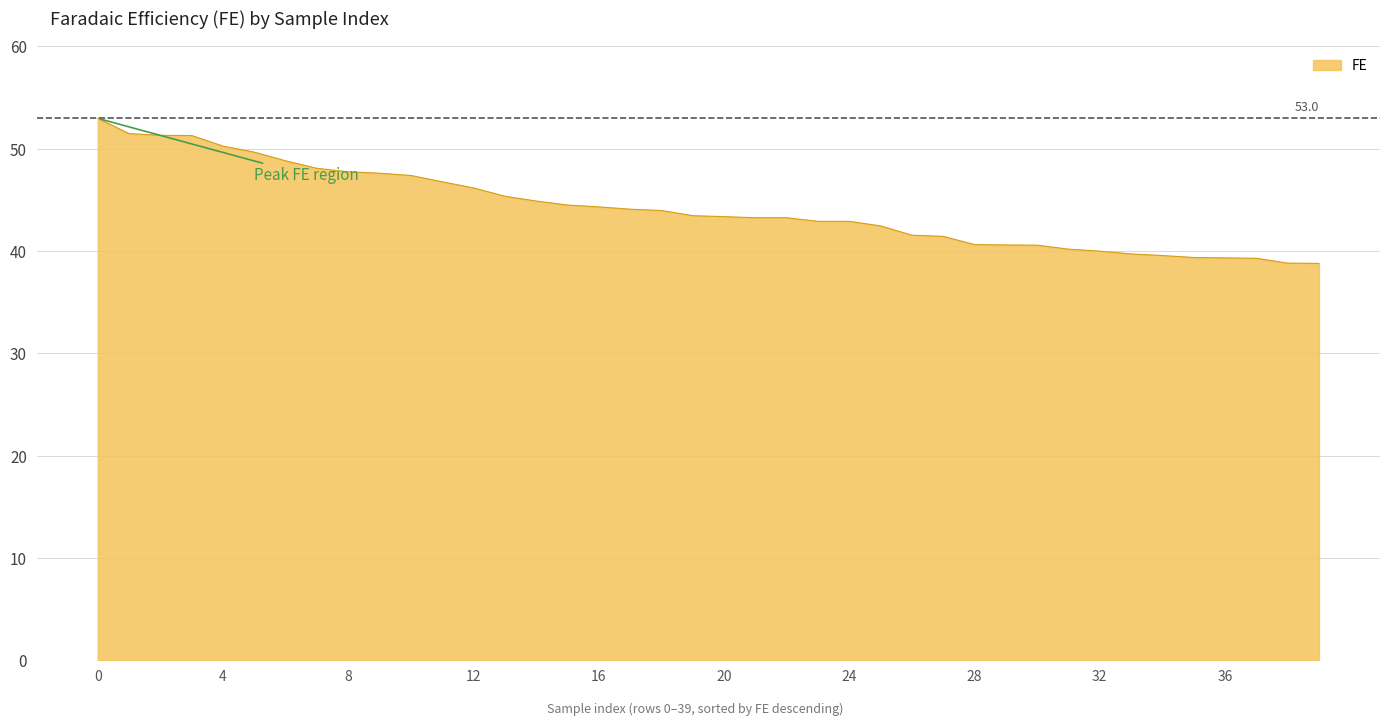

What is the difference between the maximum and second lowest values?

14.1